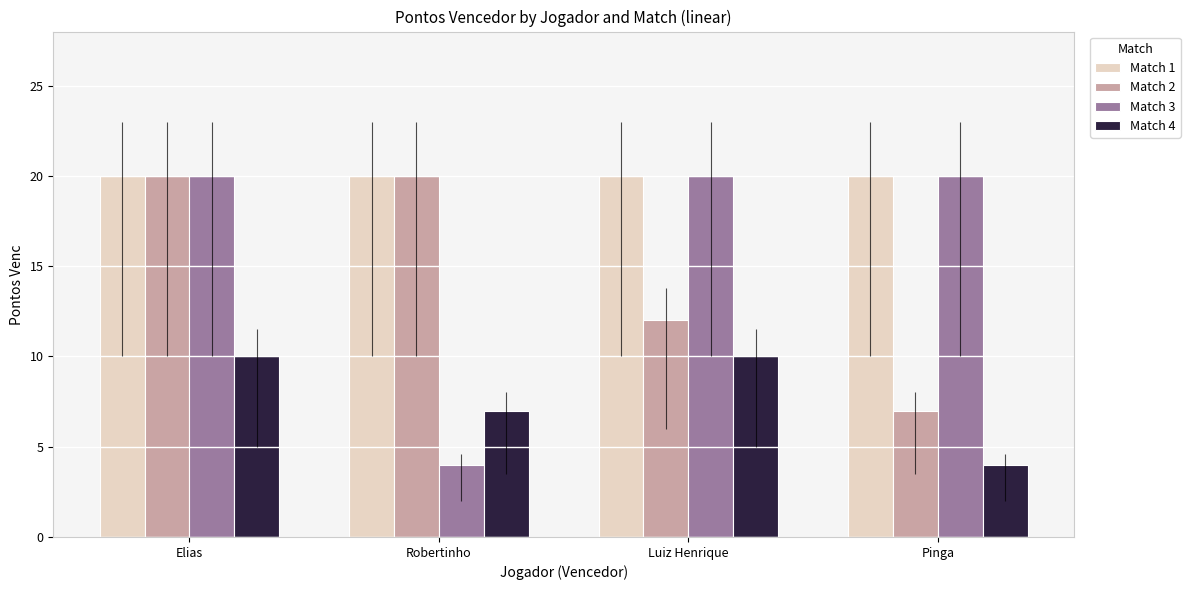

What is the minimum value shown in the chart?

4